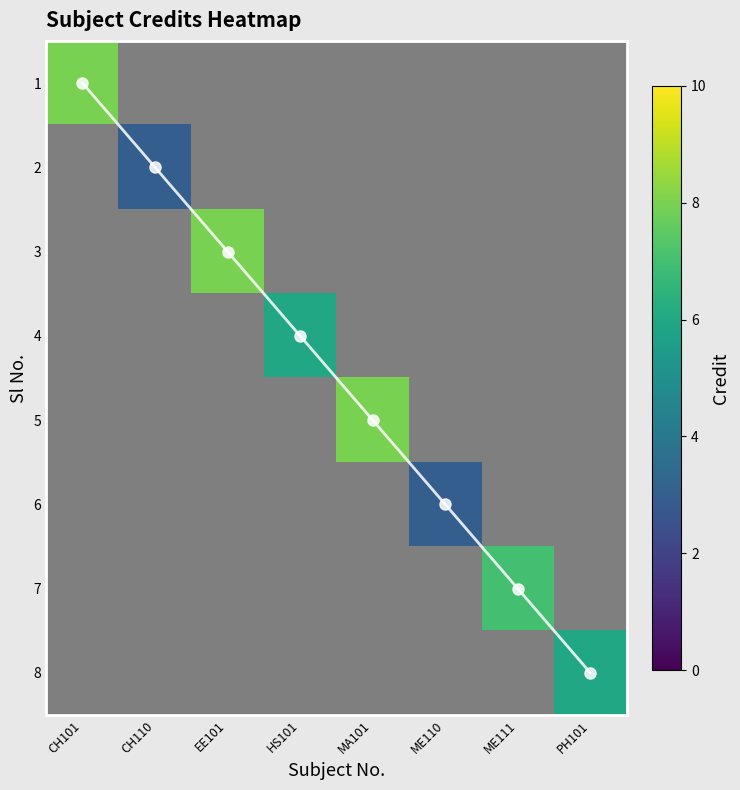

Which category has the highest value in the diagonal trace series?

PH101